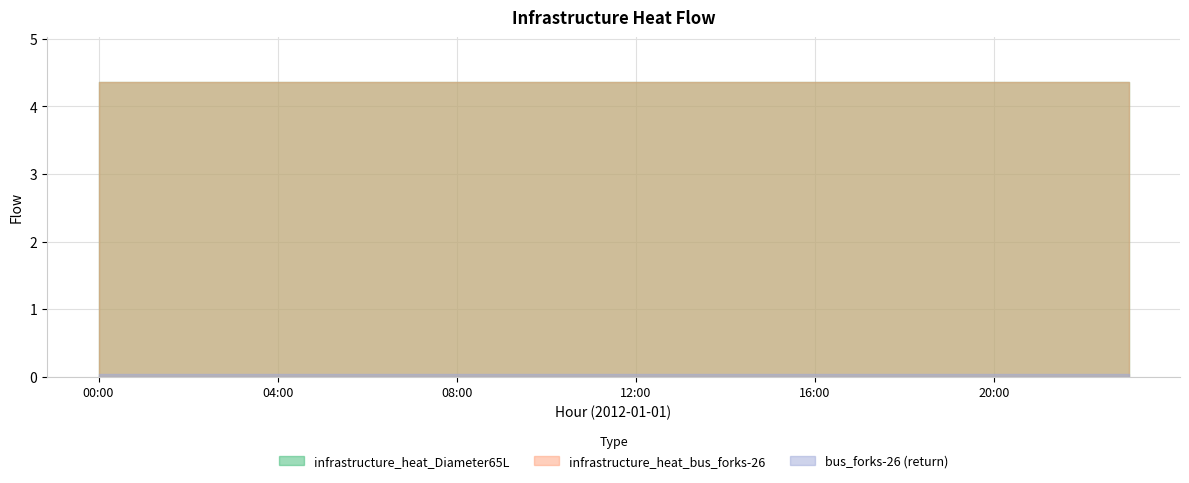

True or false: col2_val and col3_val cross at least once.

False